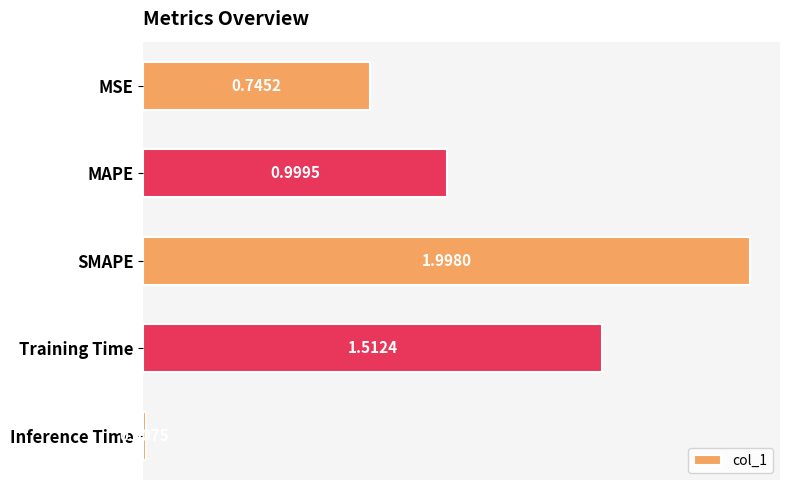

Rank the categories by value from lowest to highest.

Inference Time, MSE, MAPE, Training Time, SMAPE